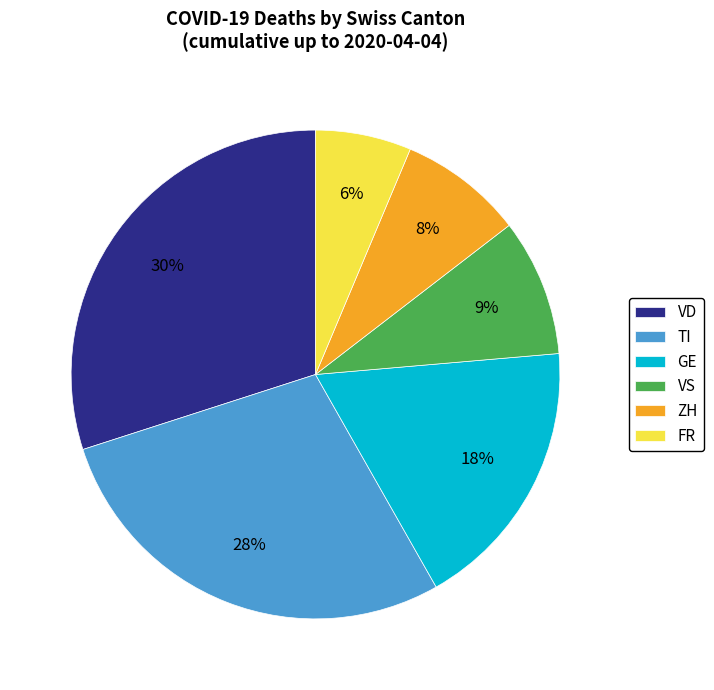

Does any single category account for the majority?

No